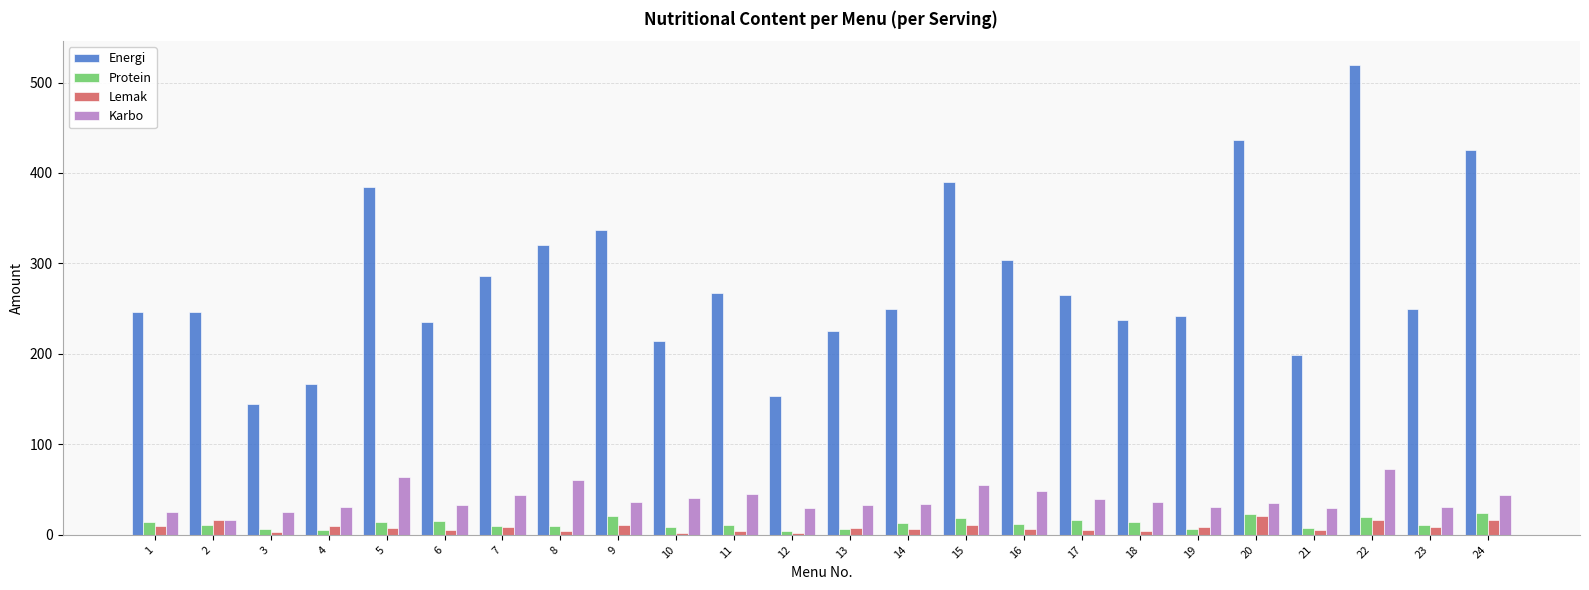

Are the bars horizontal?

No